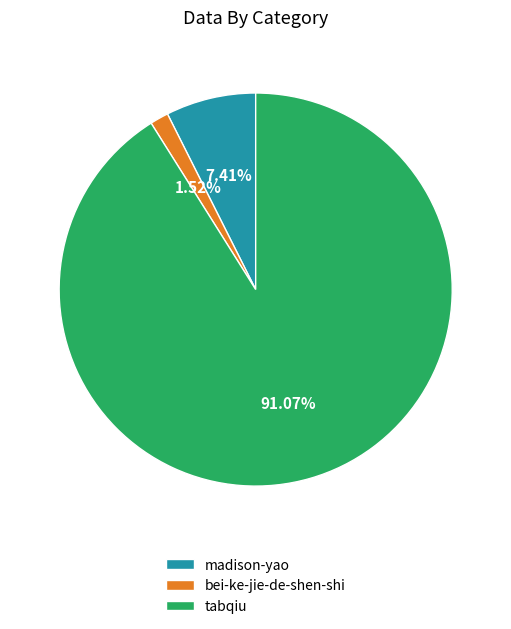

How many slices are in this pie chart?

3